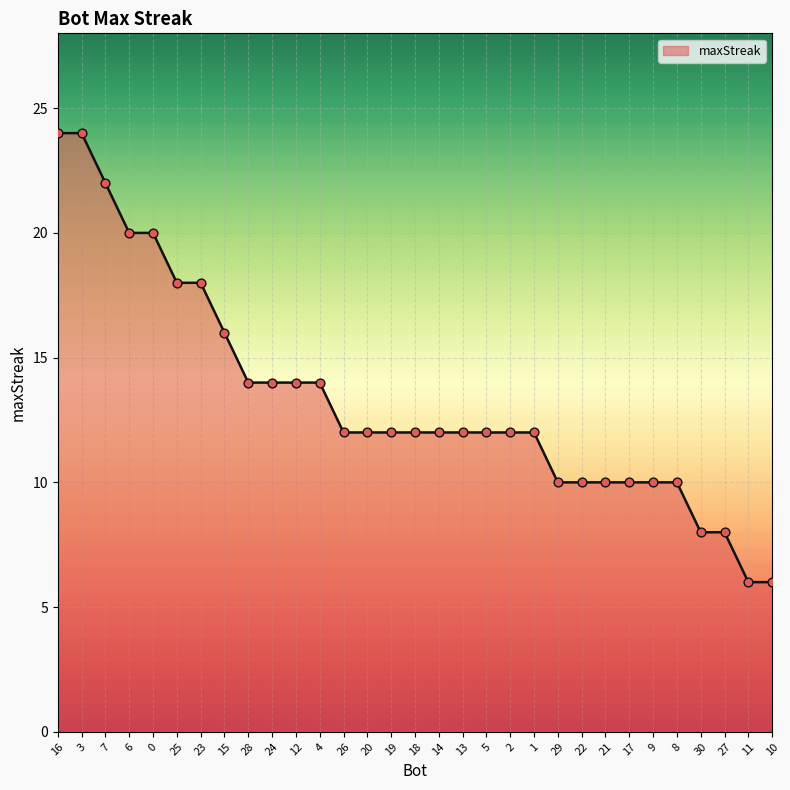

What is the ratio of the value at 15 to the value at 10?

2.7